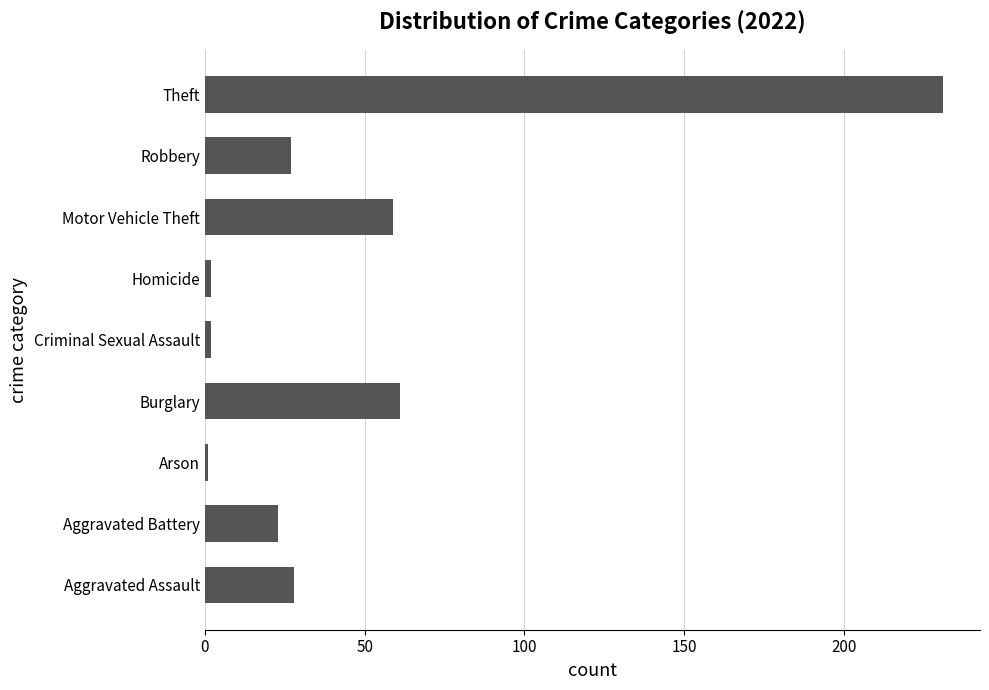

Between Arson and Theft, which is larger?

Theft